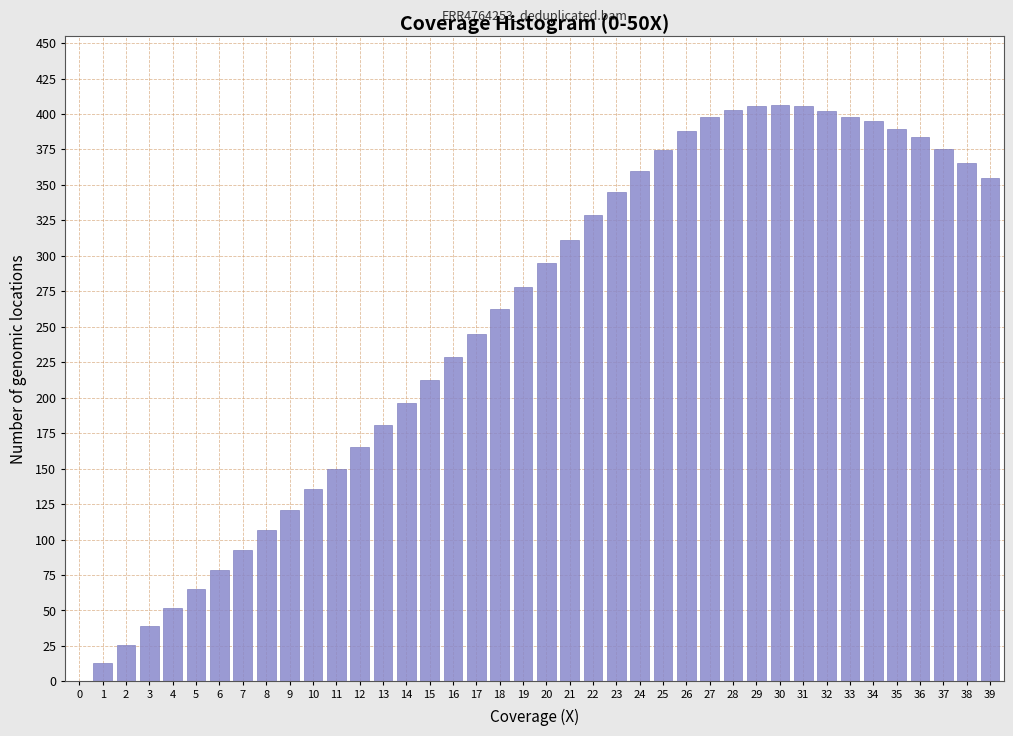

What is the change in value from 28 to 38?

-37.4